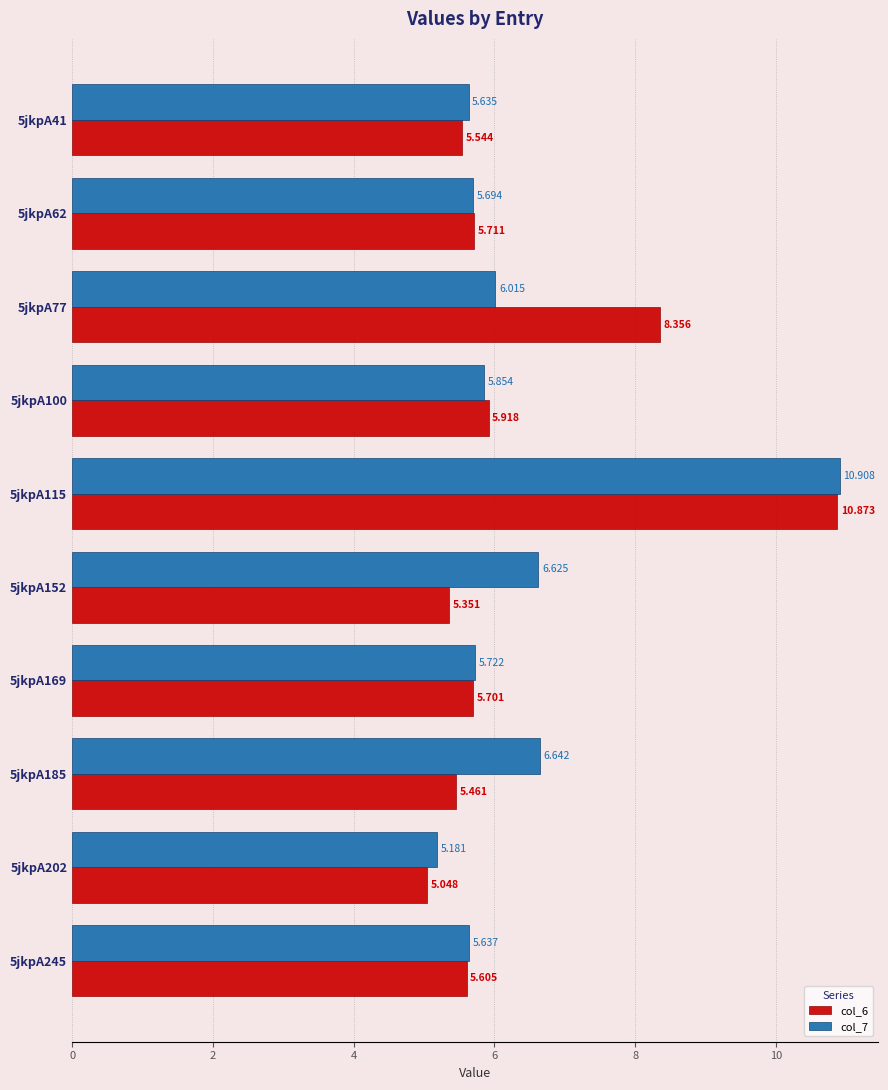

Where is col_7 nearest to the value 8?

5jkpA185